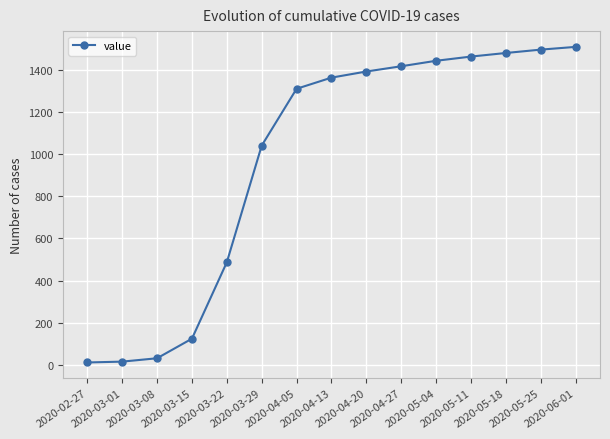

True or false: there are more than 2 points higher than both neighbors.

False